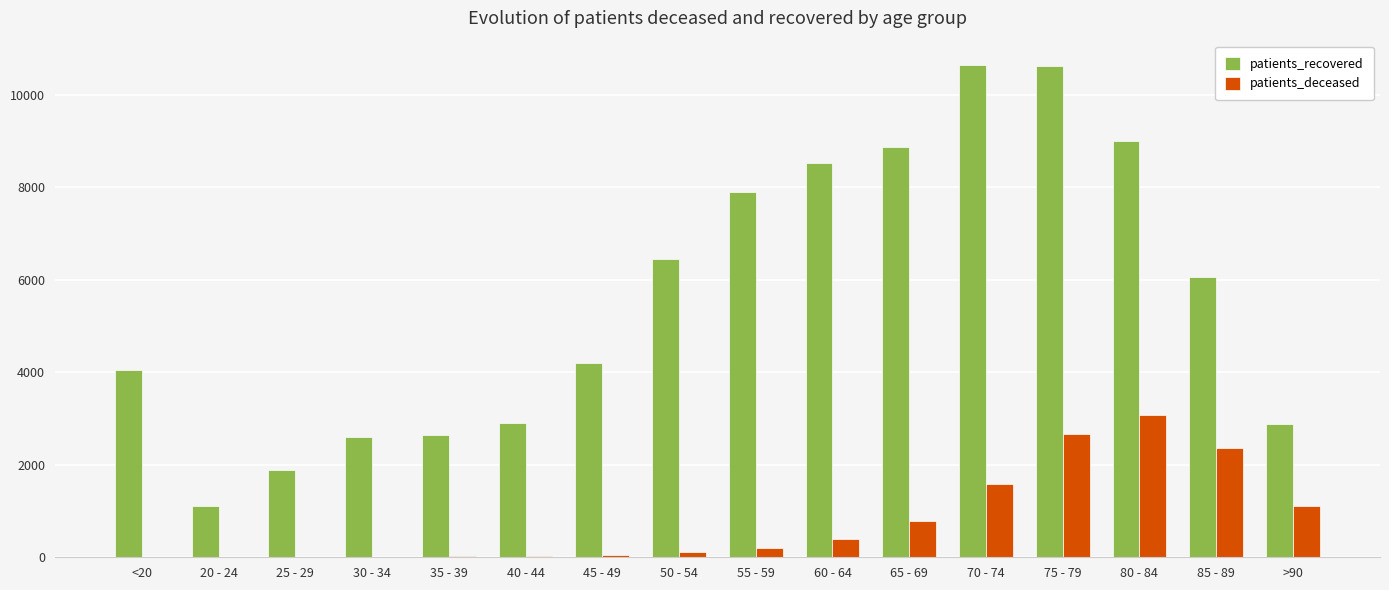

What is the greatest value displayed?

10638